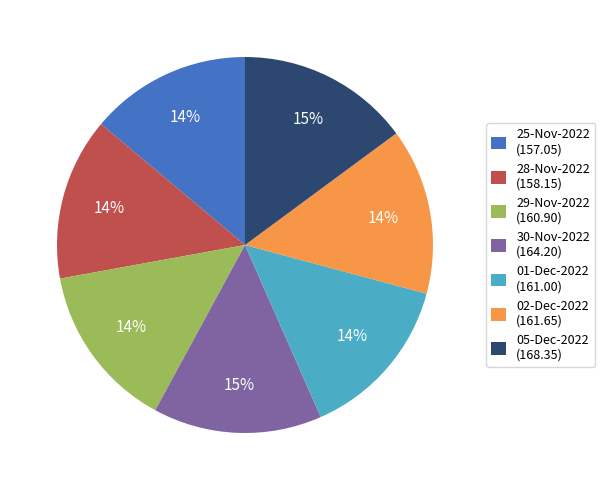

Combined, do 25-Nov-2022 (157.05) and 30-Nov-2022 (164.20) account for over 50%?

No